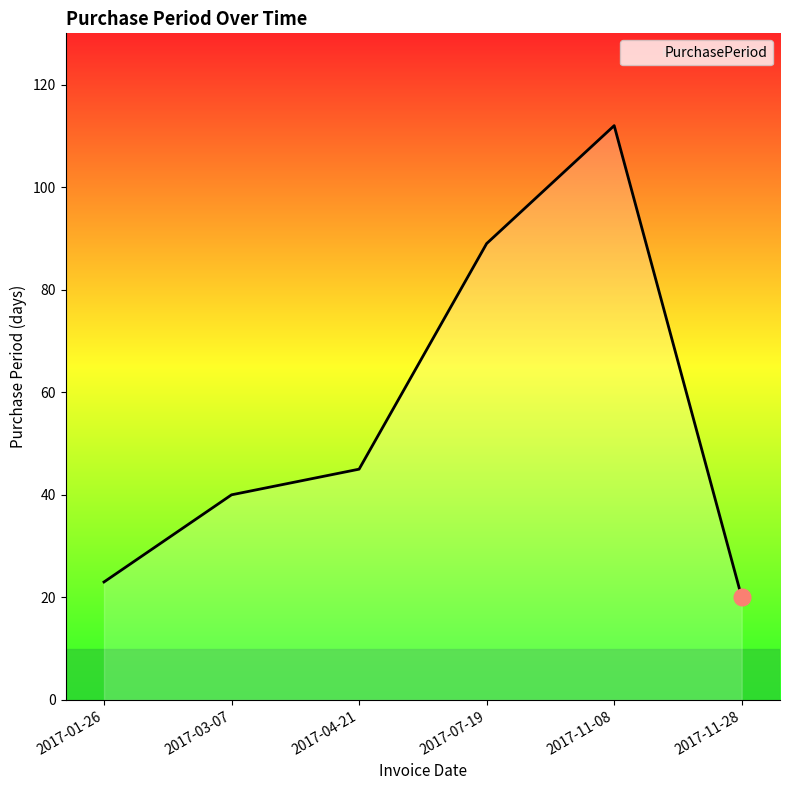

What position from the left is 2017-07-19?

4